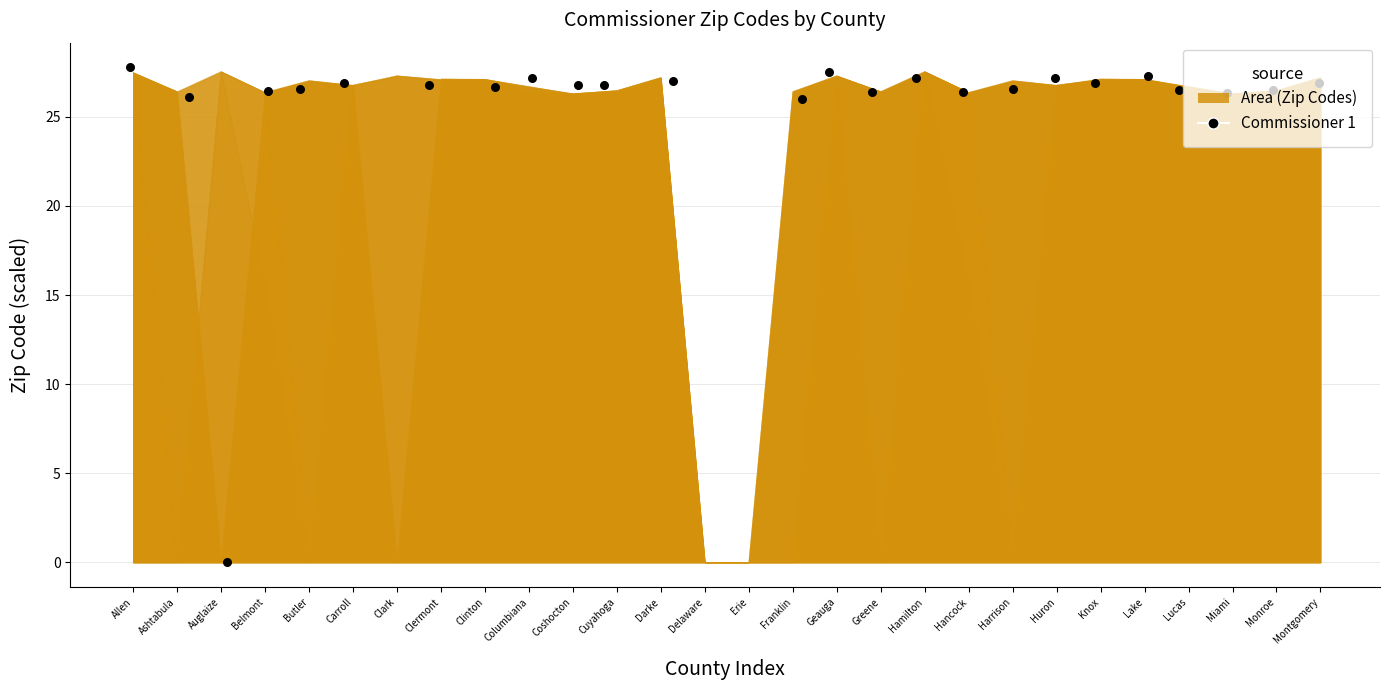

What is the ratio of the value at Clermont to the value at Clark?

1.0